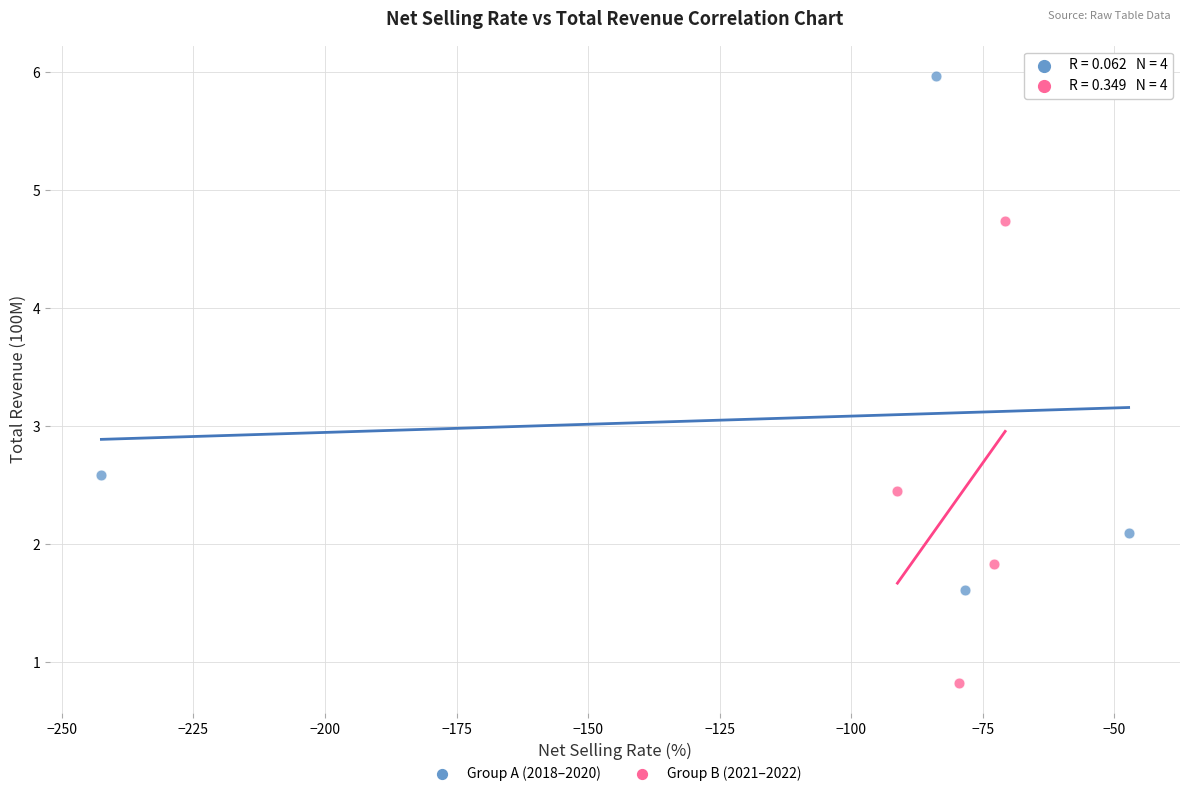

Which series contains the highest Y value?

Group A (2018–2020)